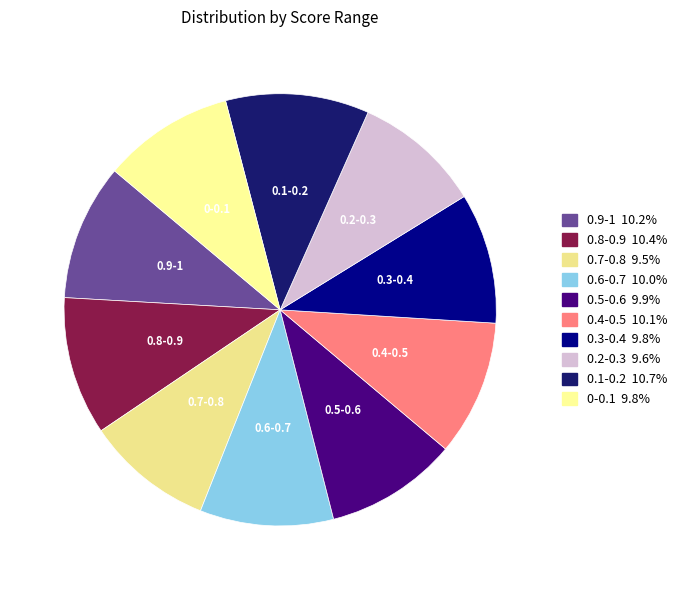

Count the number of slices in the pie.

10